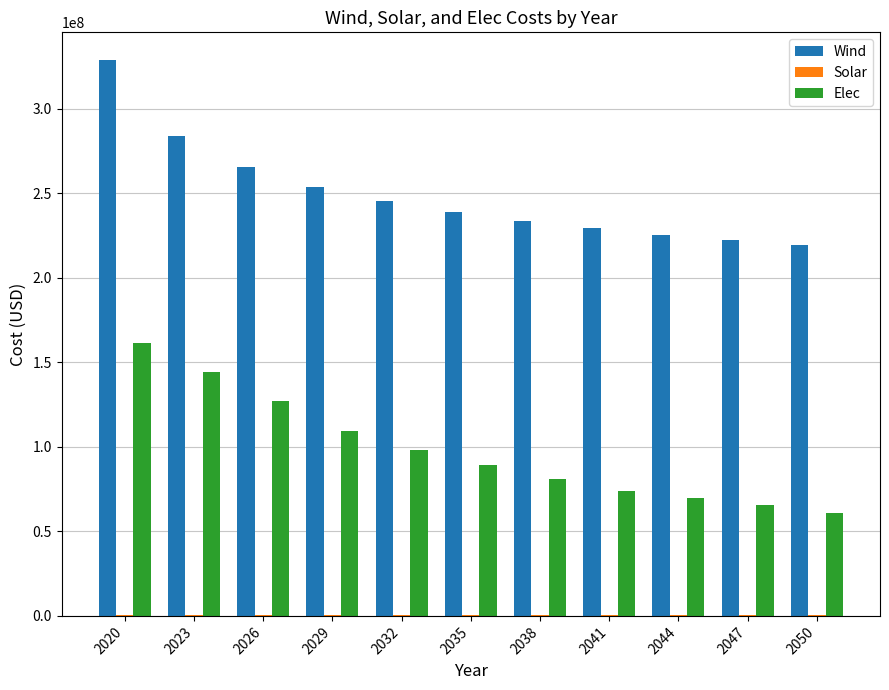

What is the maximum value for Elec?

161685681.2